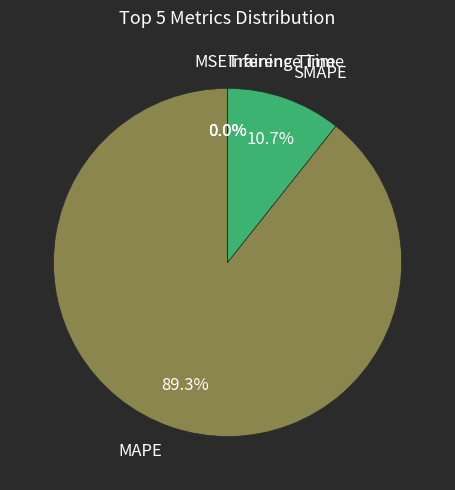

What is the largest slice in the pie chart?

MAPE